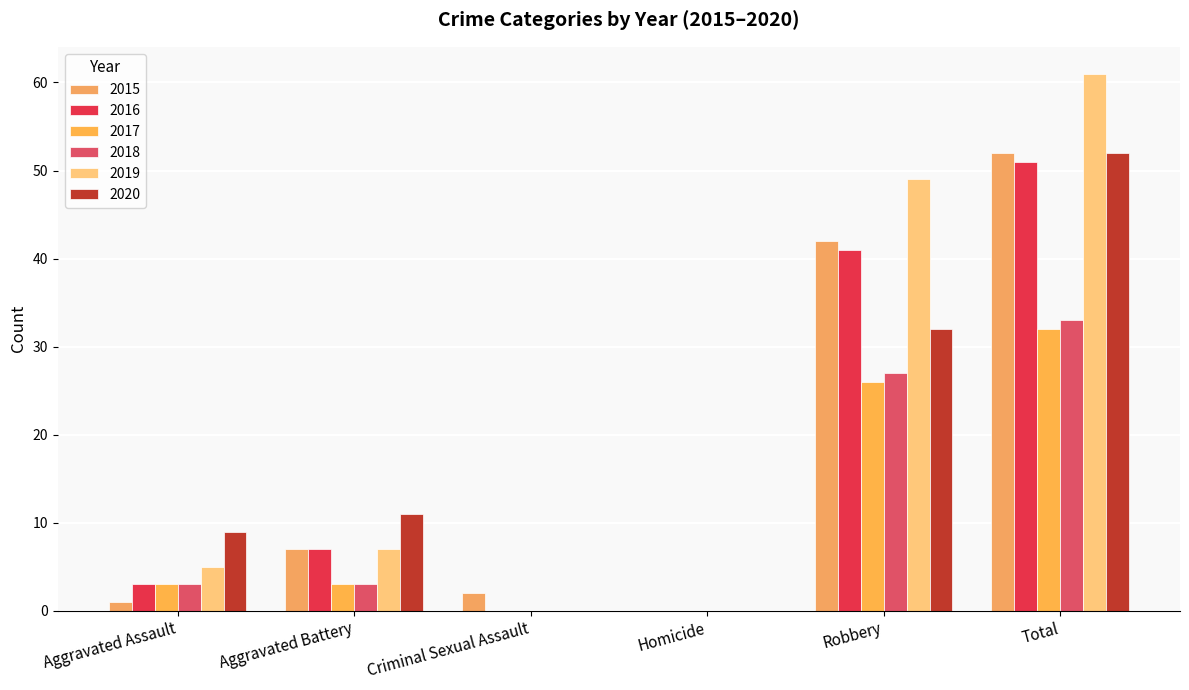

What is the maximum value for 2019?

61